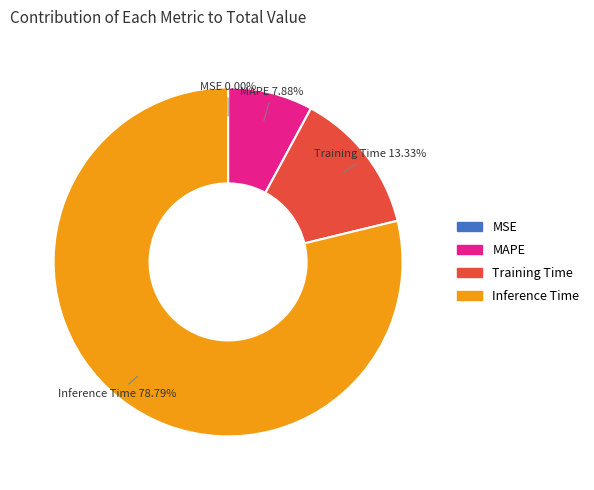

Is there a majority slice in this chart?

Yes